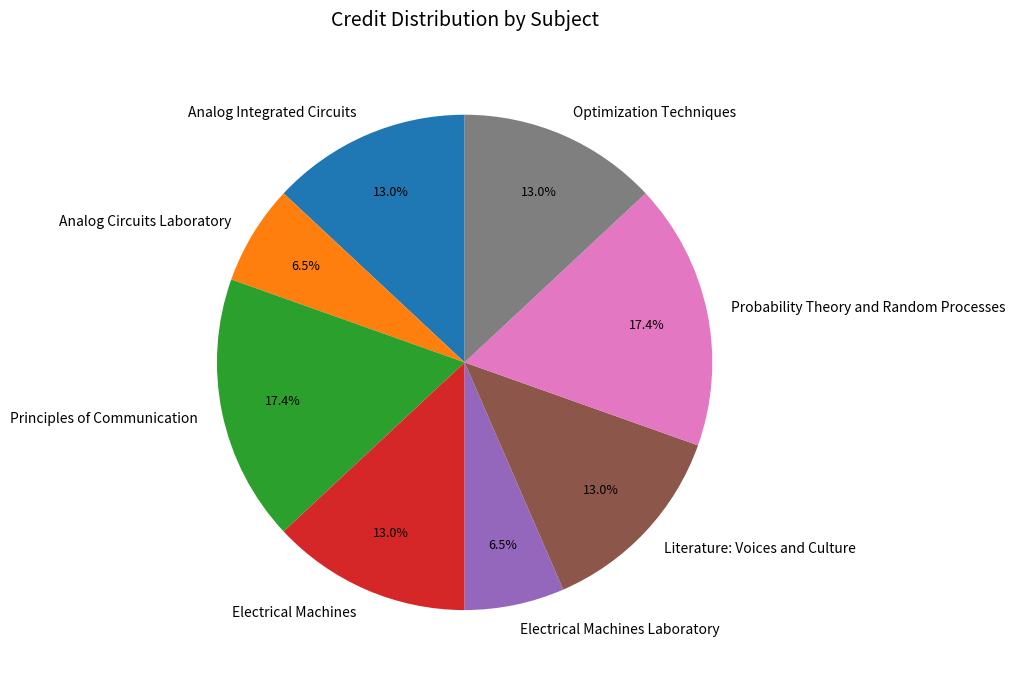

To the nearest percent, what percentage of the pie is Electrical Machines?

13%